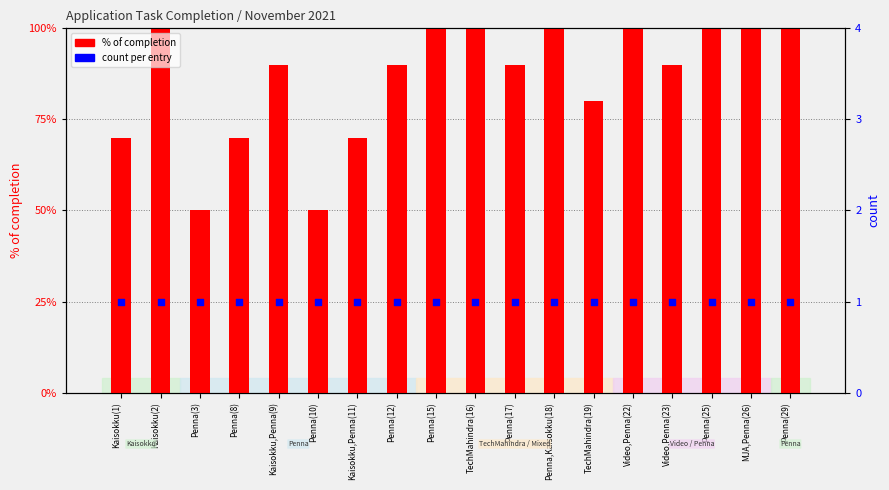

What is the total value across all series at Kaisokku(2)?

2.0